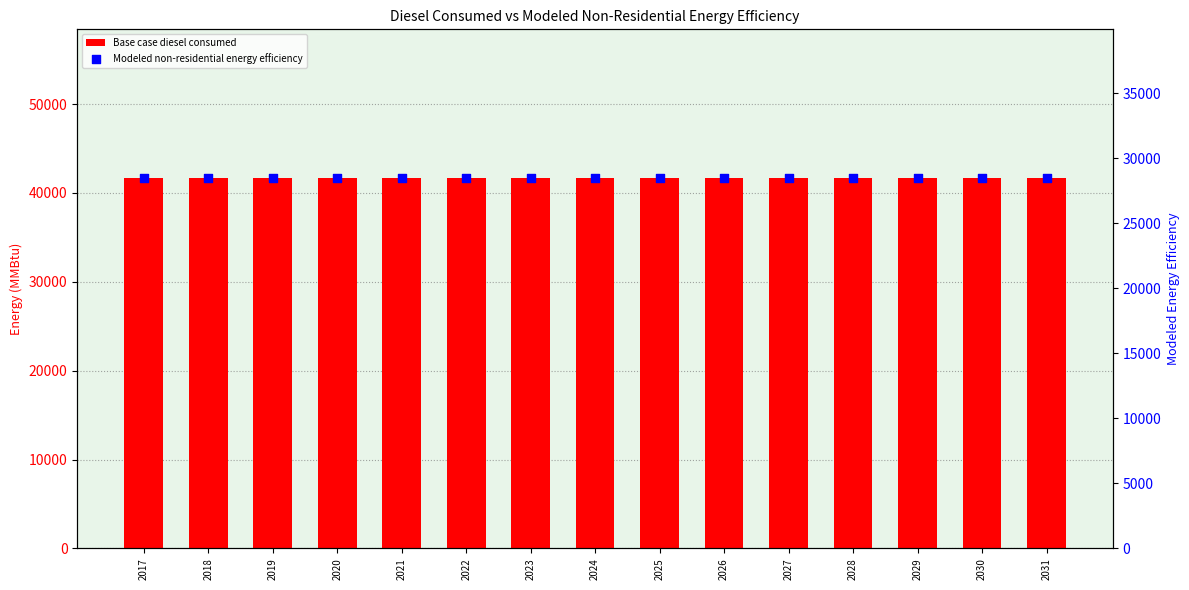

Which series has the largest total across all categories?

Base case diesel consumed